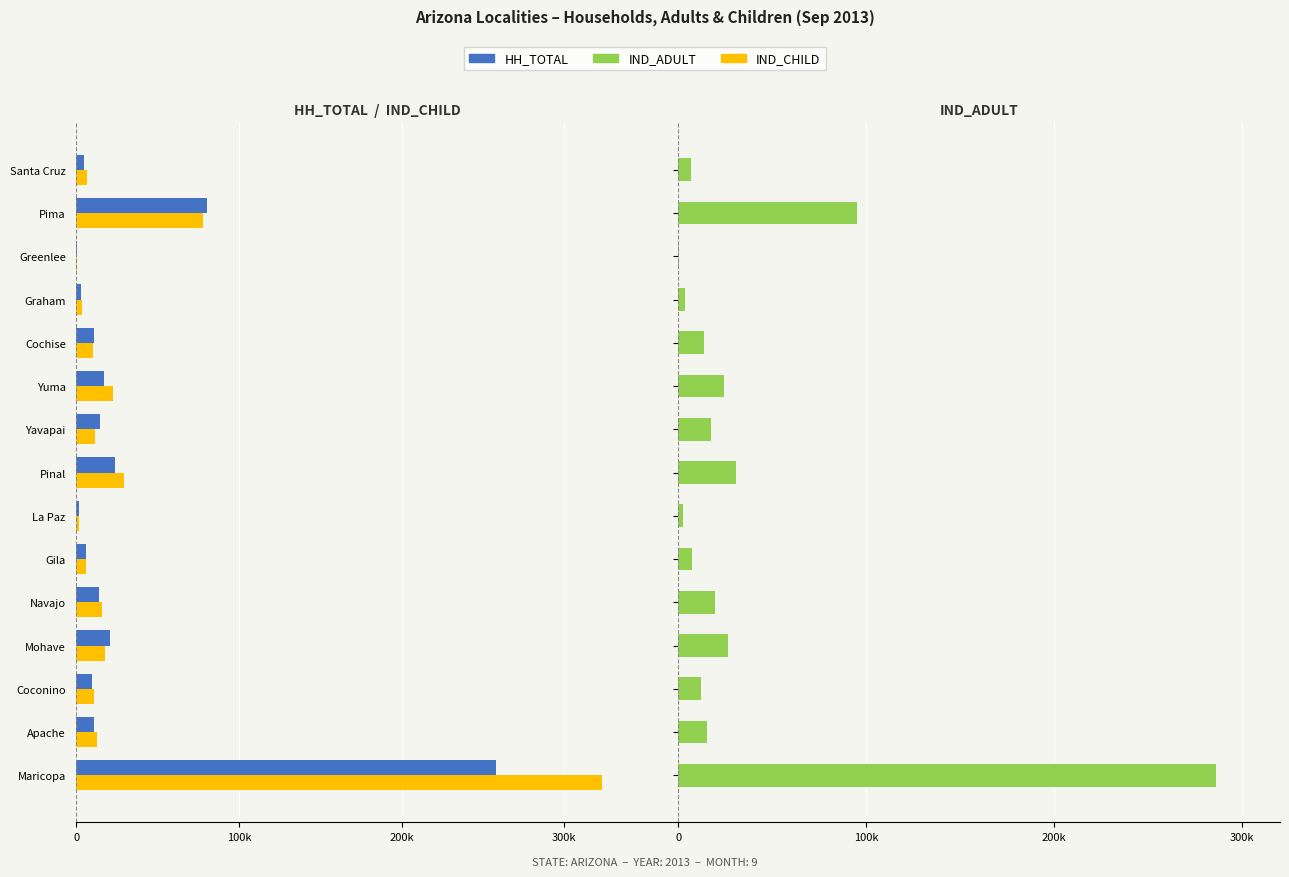

Is the value of IND_ADULT at Mohave greater than the value of HH_TOTAL at Yuma?

Yes